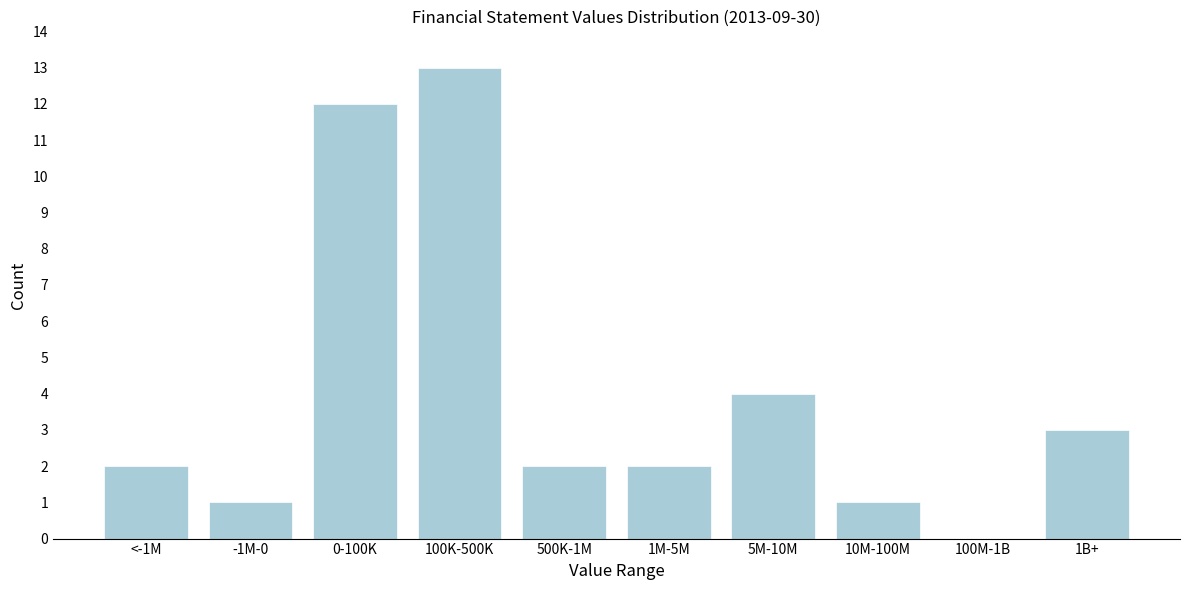

Reading left to right, what are all the values shown in this chart?

<-1M=2	-1M-0=1	0-100K=12	100K-500K=13	500K-1M=2	1M-5M=2	5M-10M=4	10M-100M=1	100M-1B=0	1B+=3